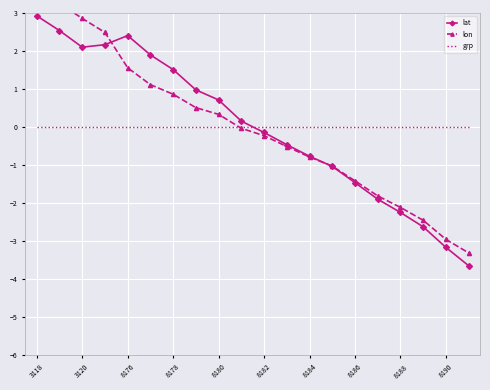

How many times do grp and lat cross each other?

1